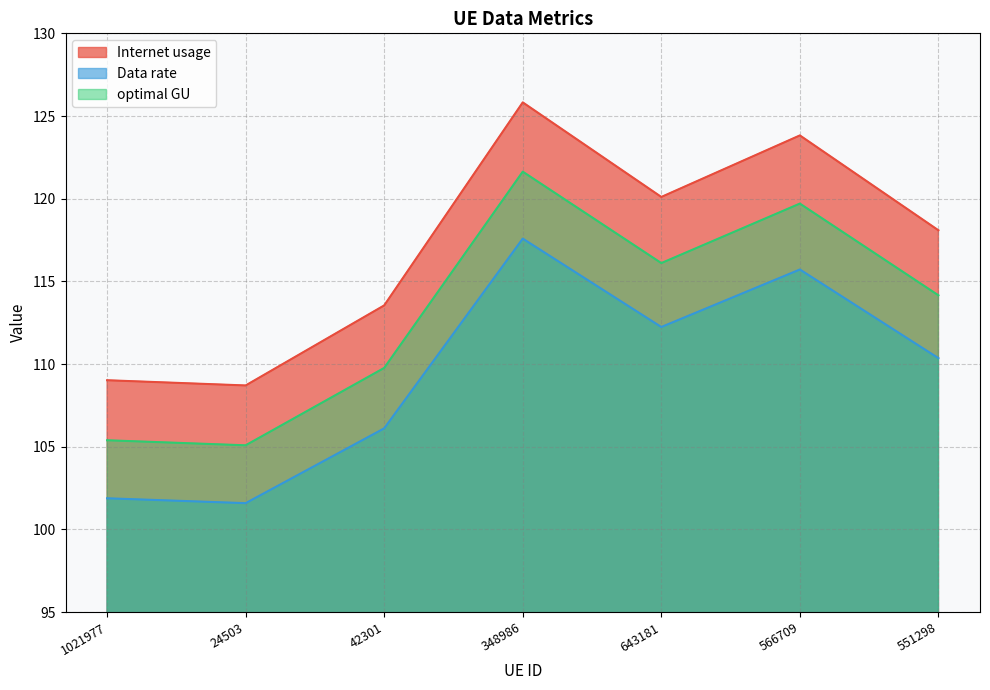

Which series has the widest spread of values?

Internet usage